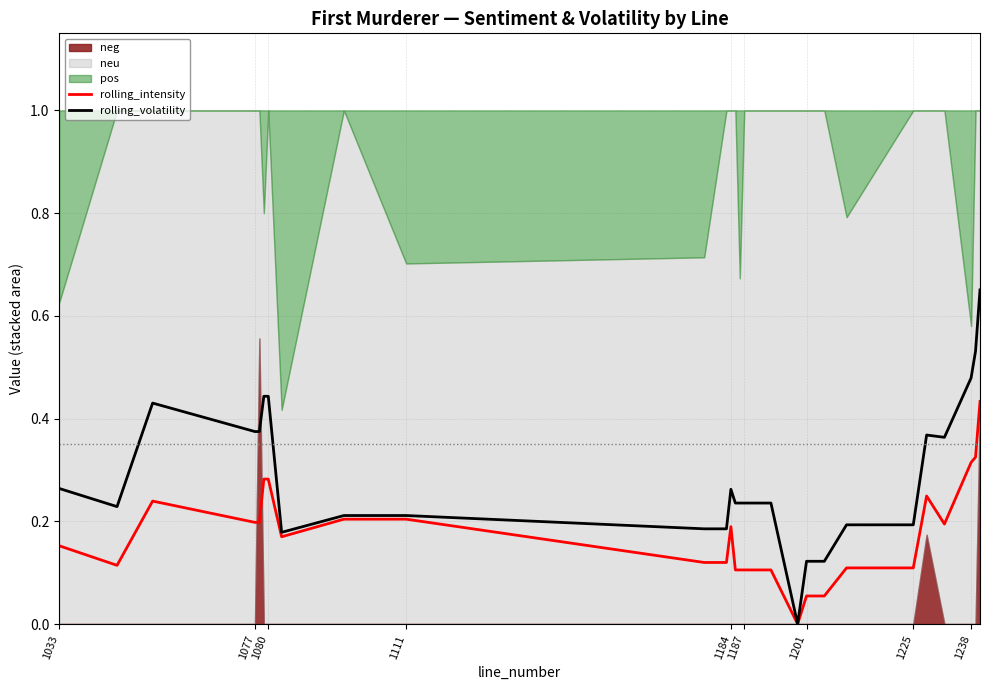

How many lines are shown in the chart?

2